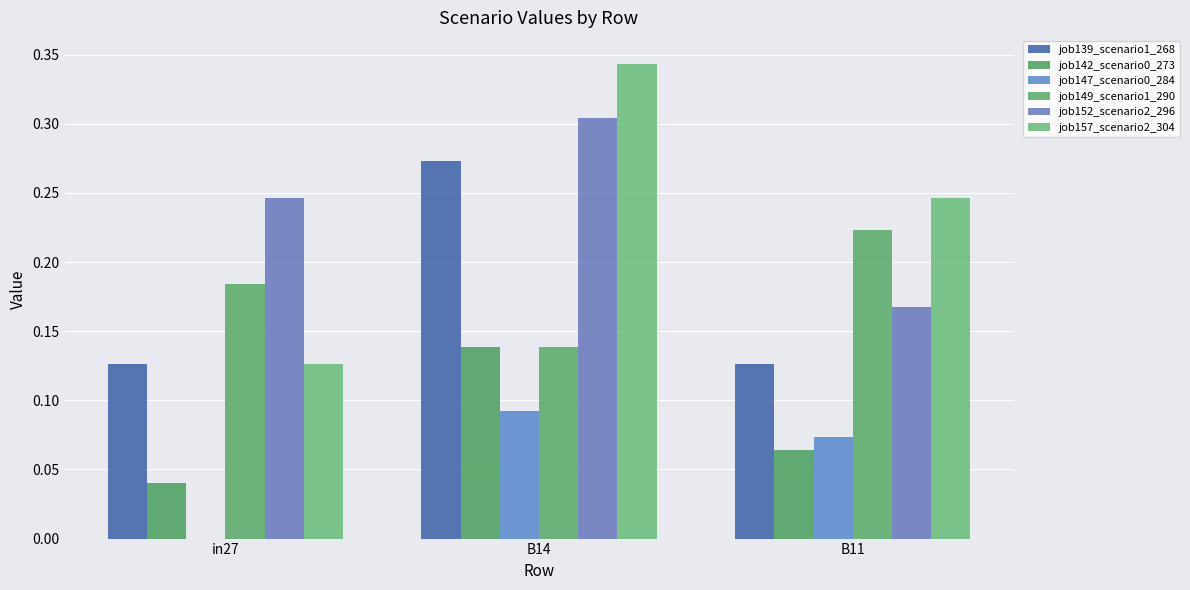

List the labels in order of job147_scenario0_284 value, largest first.

B14, B11, in27